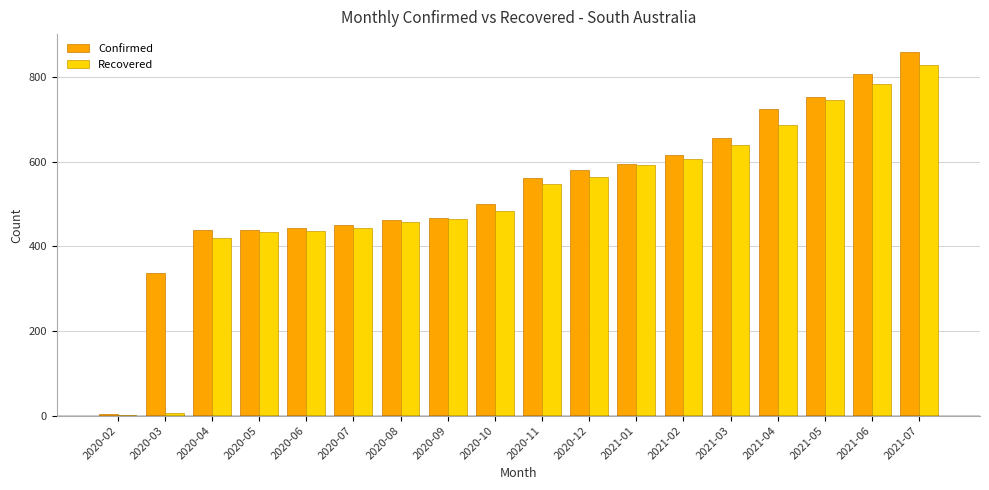

What is the total value across all series at 2021-03?

1296